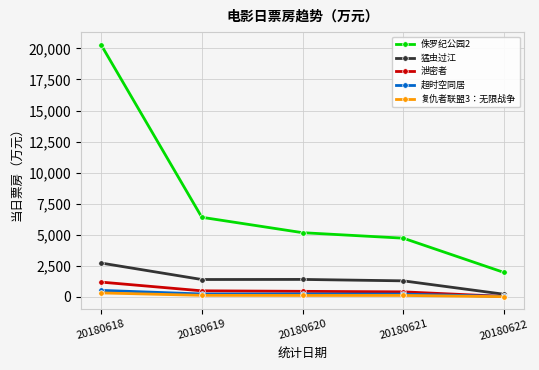

What is the sum of all 复仇者联盟3：无限战争 values?

712.5